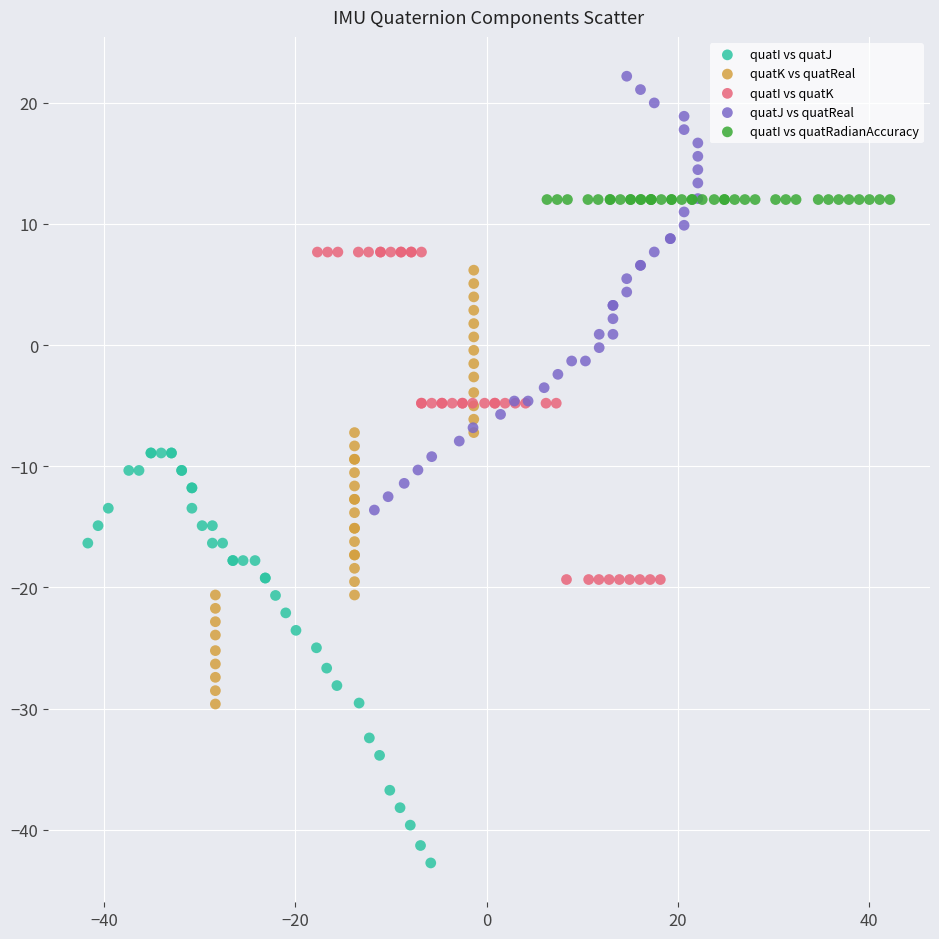

Which series contains the lowest Y value?

quatI vs quatJ